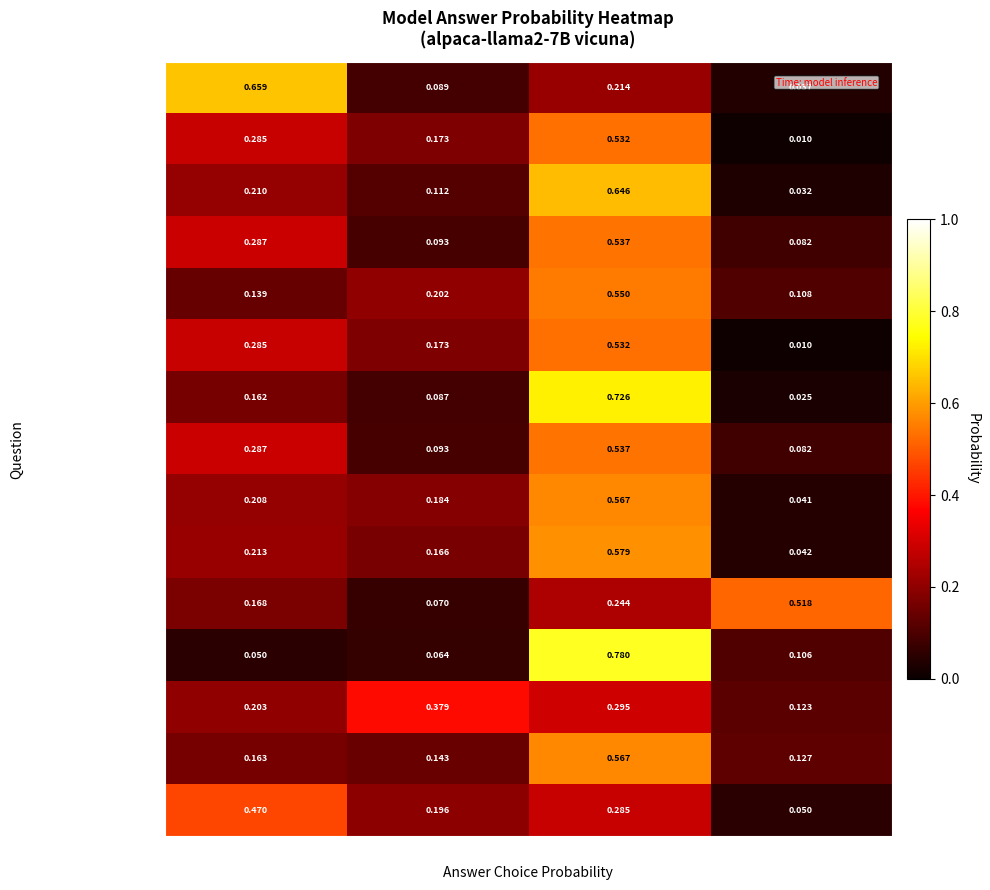

Which series has the widest spread of values?

Sun replaced by BH